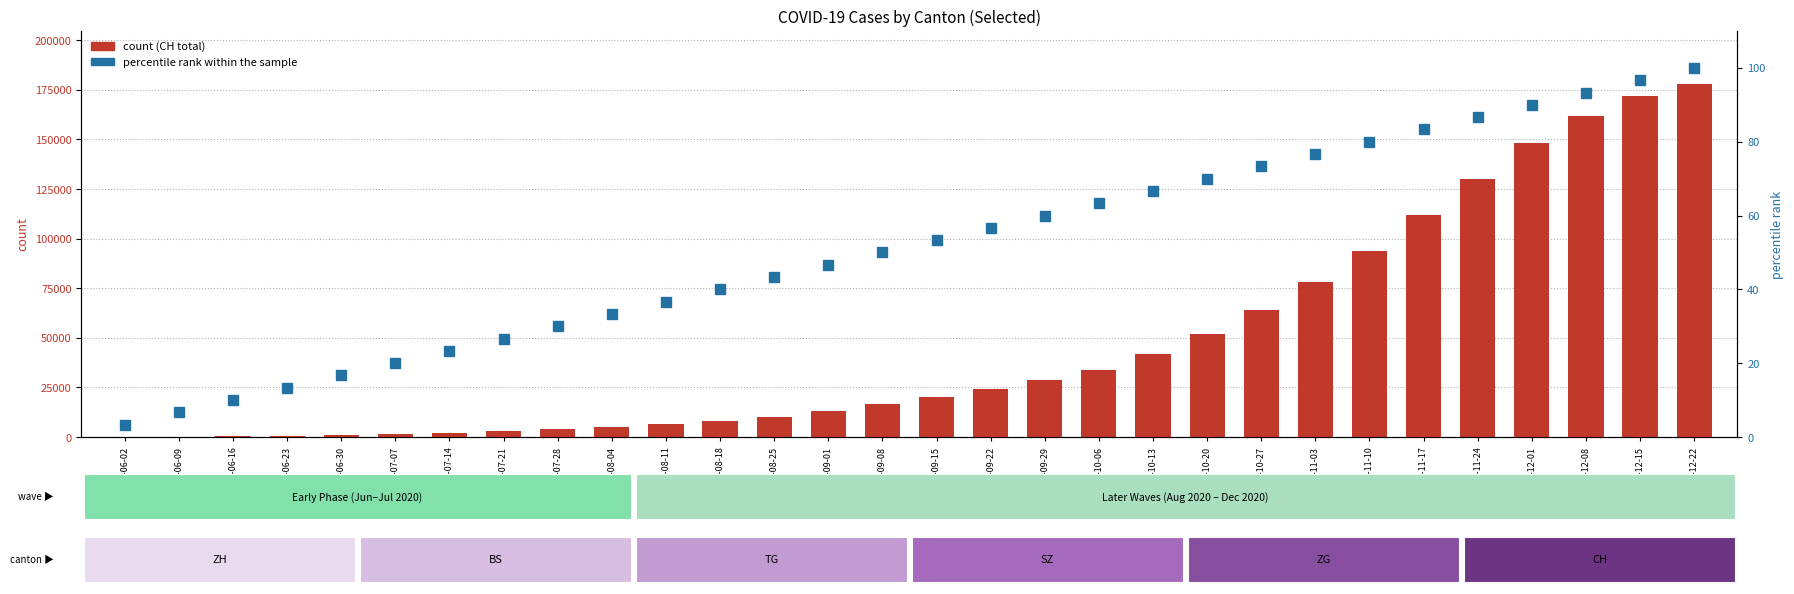

What is the label of the 4th bar from the right?

2020-12-01